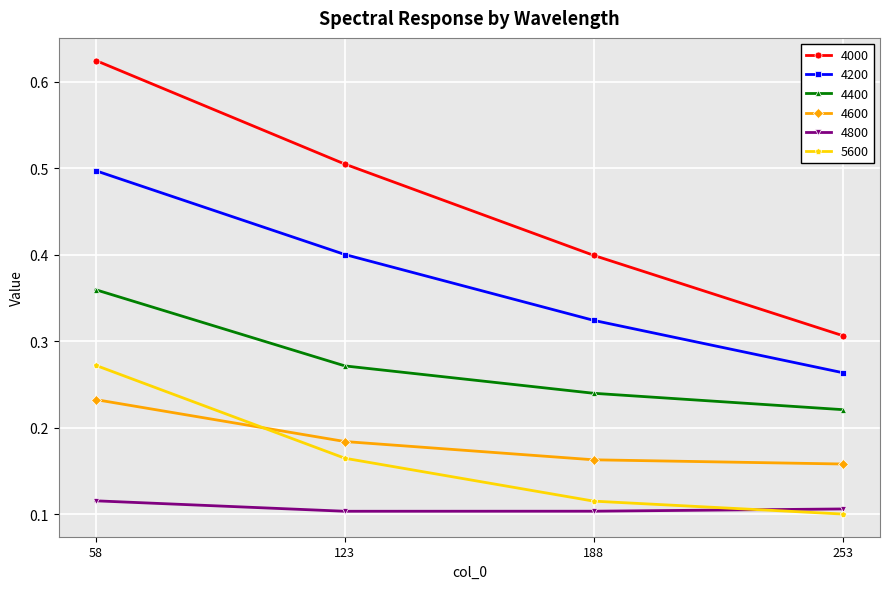

What is the total value across all series at 188?

1.3